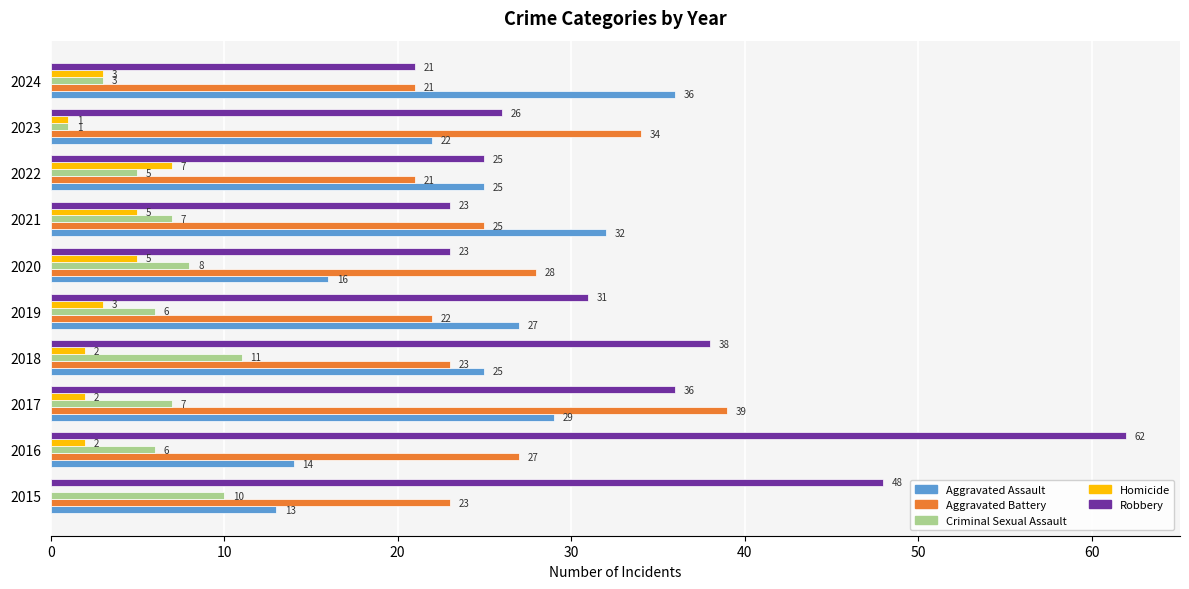

Which series has the largest total across all categories?

Robbery